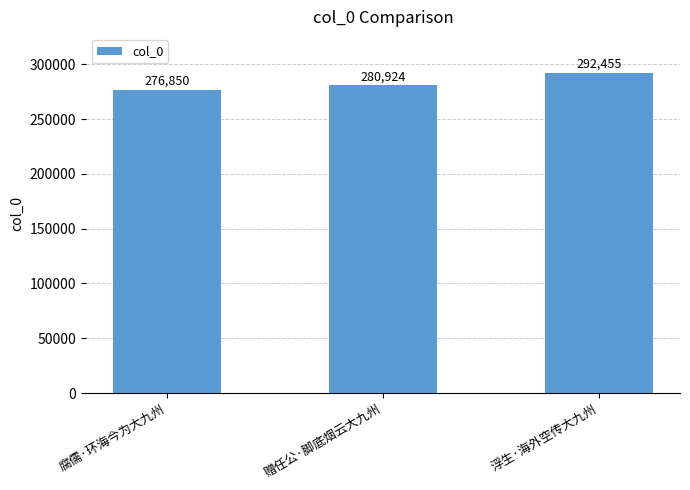

At which category does the chart reach its peak across all series?

浮生·海外空传大九州